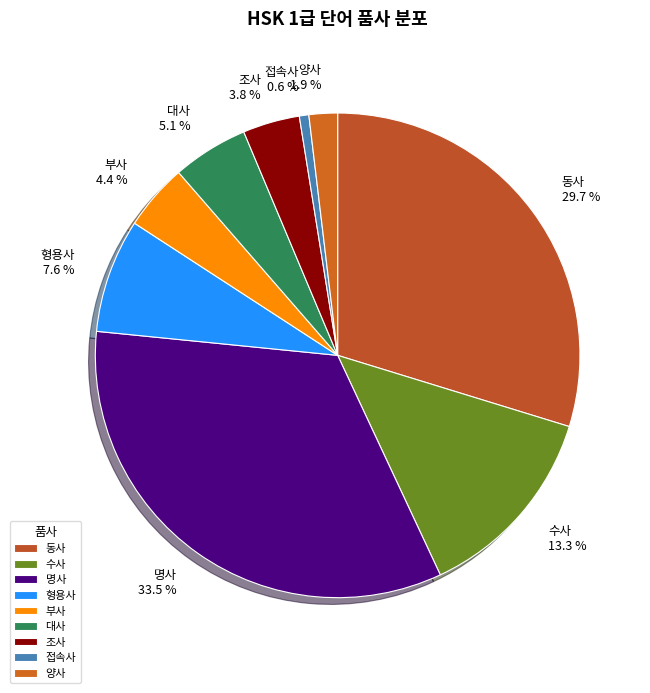

Which category has the smallest portion of the pie?

접속사